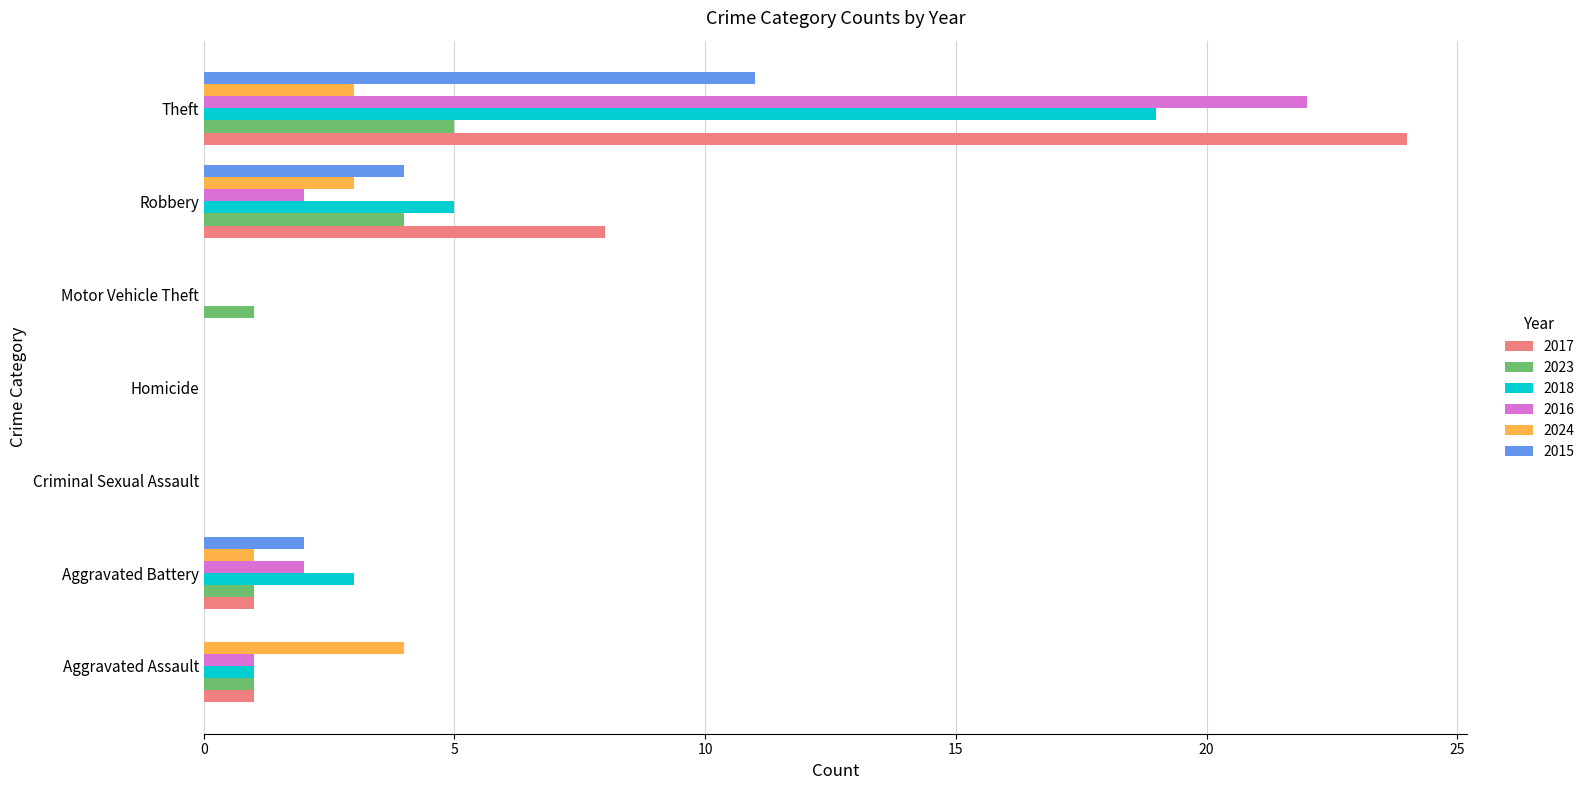

True or false: 2023 has a value of 0 at Homicide.

True